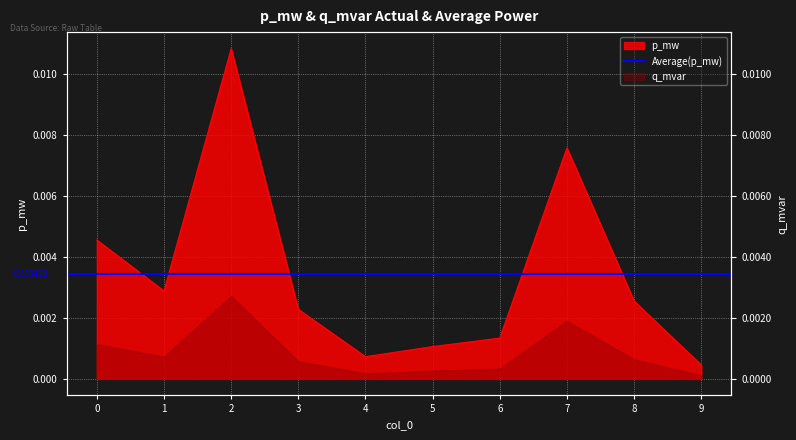

How many lines are shown in the chart?

1